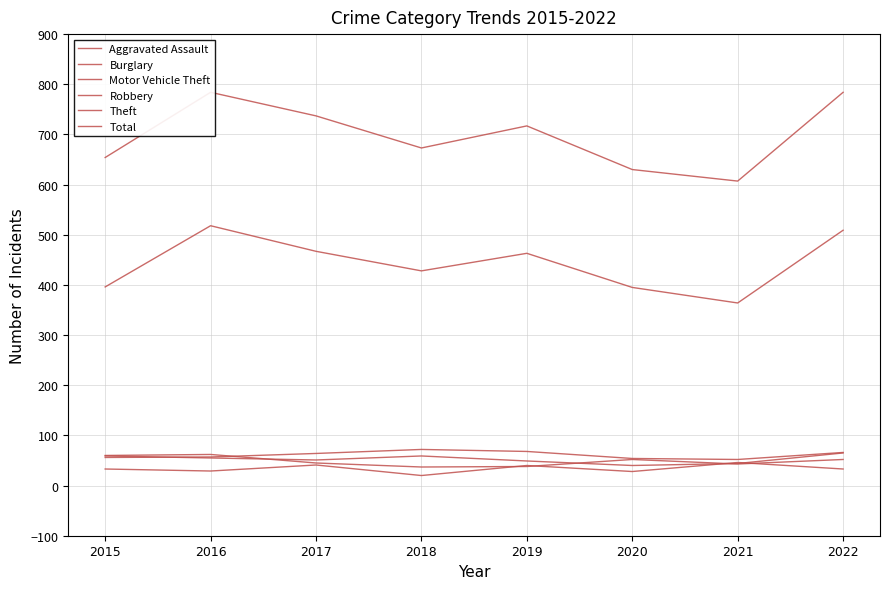

How many lines are shown in the chart?

6